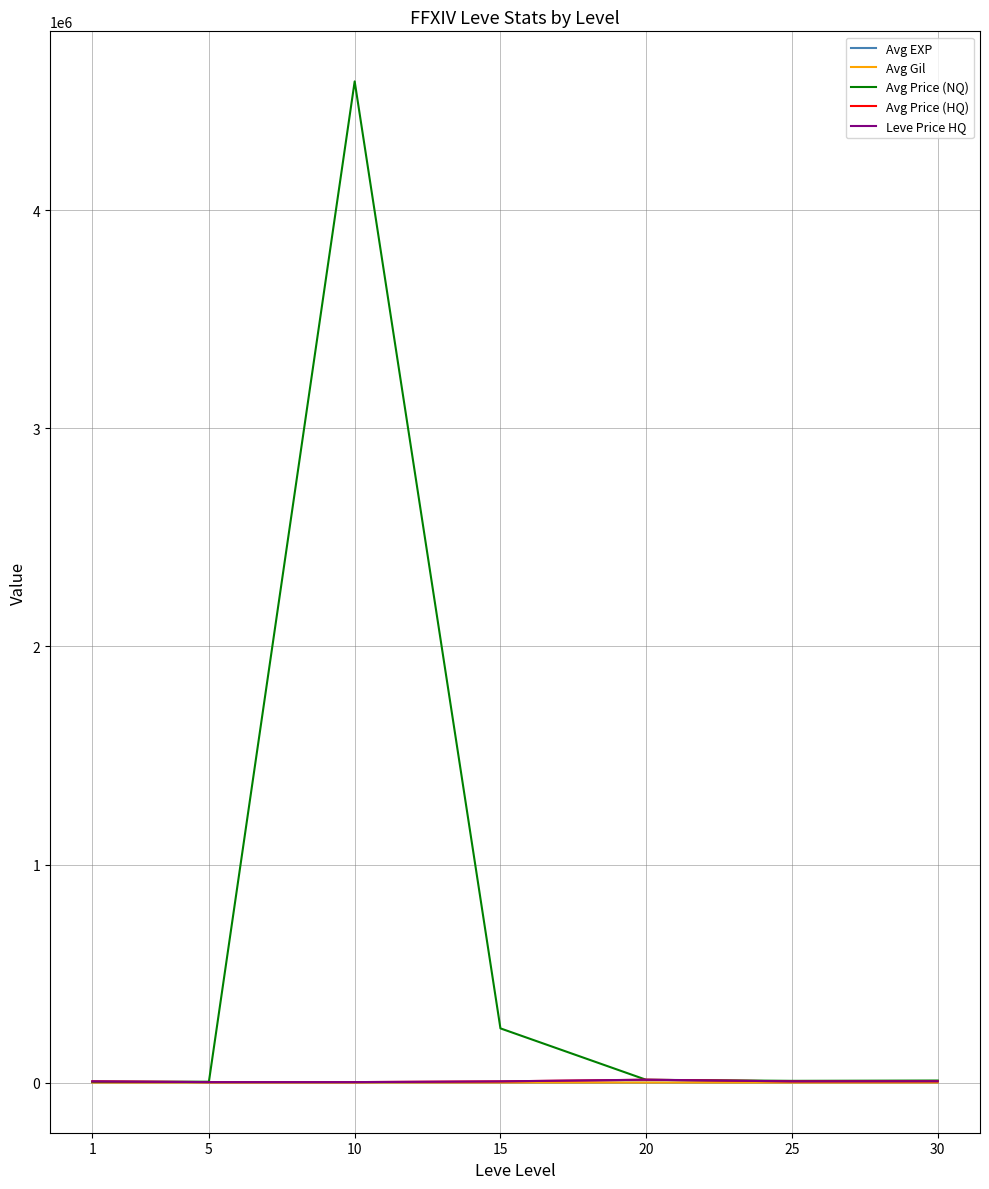

After their last crossing, which series has the higher values: Avg Price (HQ) or Avg Price (NQ)?

Avg Price (NQ)